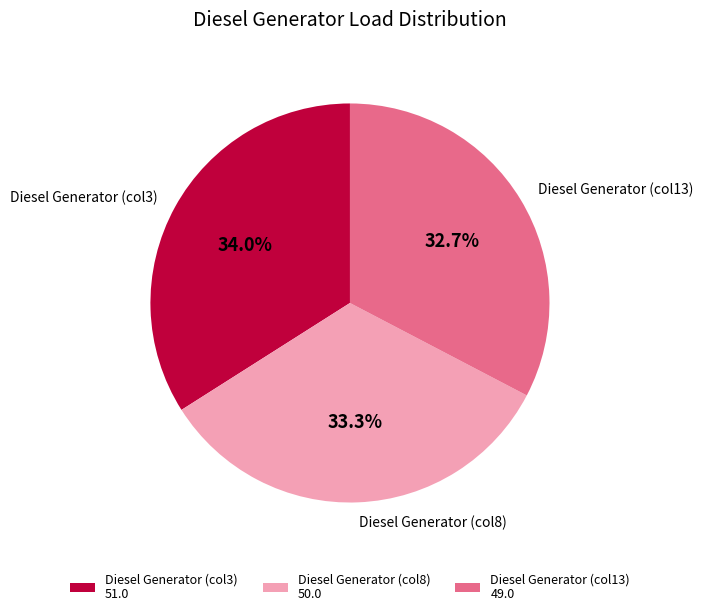

To the nearest percent, what is the difference between the largest and smallest slice percentages?

1%